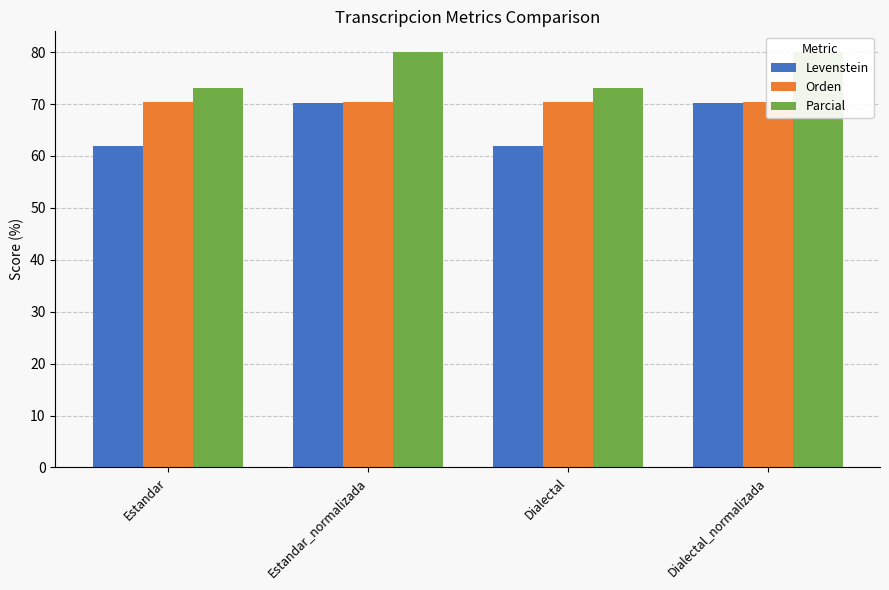

Where does the Levenstein series first go above 70?

Estandar_normalizada